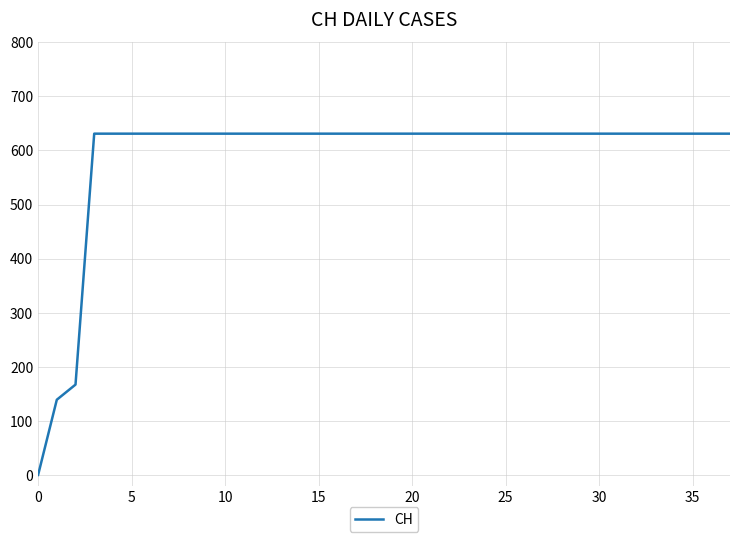

What is the maximum value shown in the chart?

631